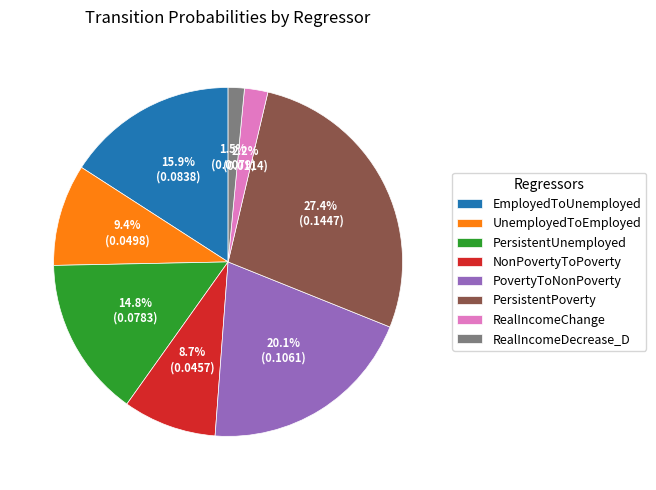

Is there any slice that represents more than half of the pie?

No